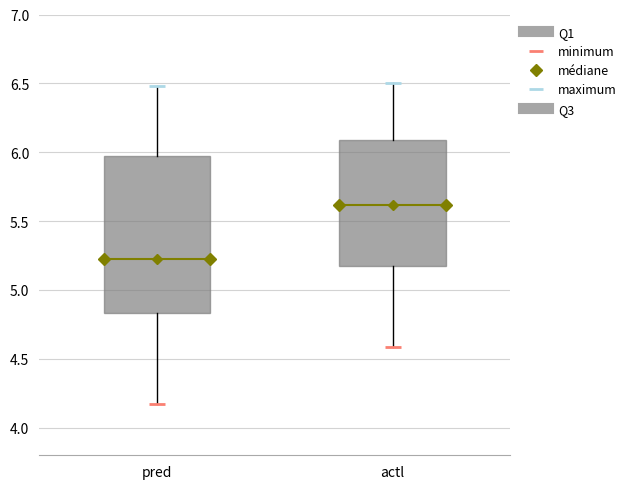

Which box's median line is the lowest?

pred